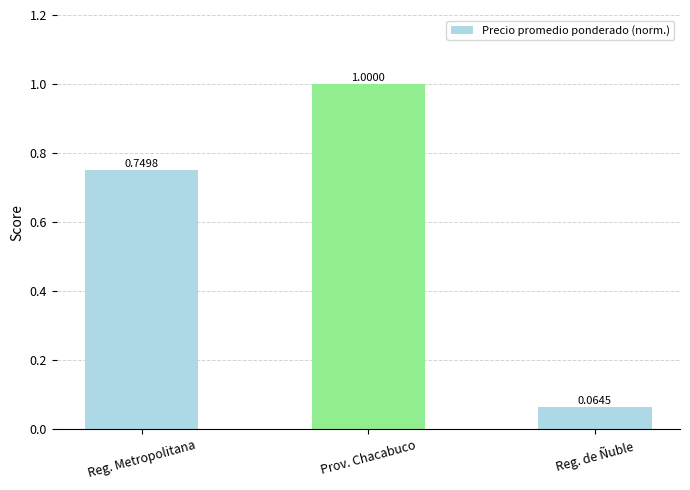

What is the change in value from Reg. Metropolitana to Reg. de Ñuble?

-0.7